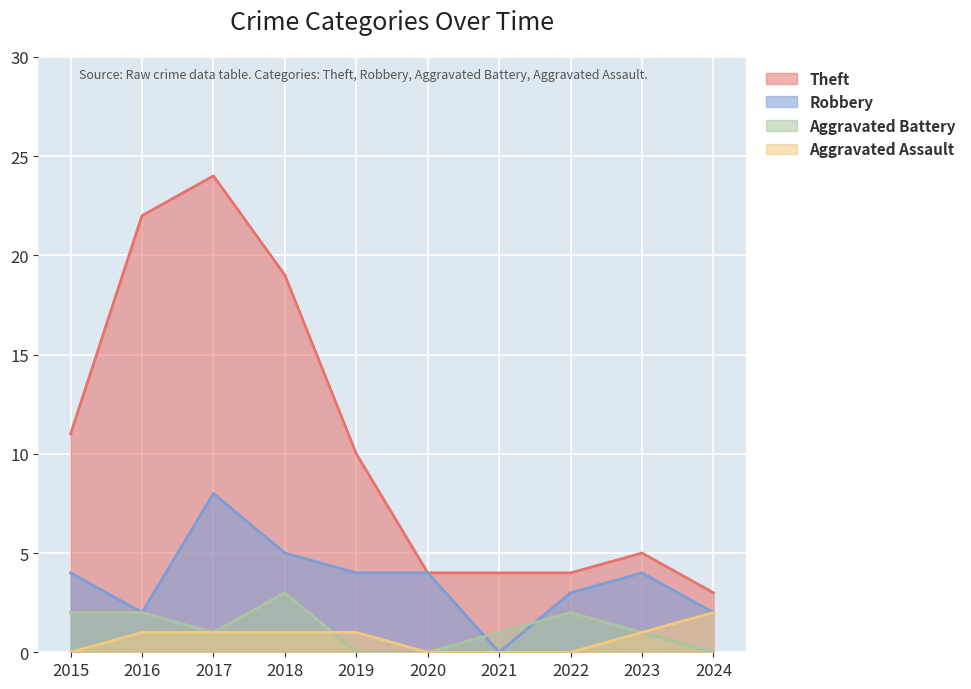

What is the approximate value of Robbery at 2020?

4